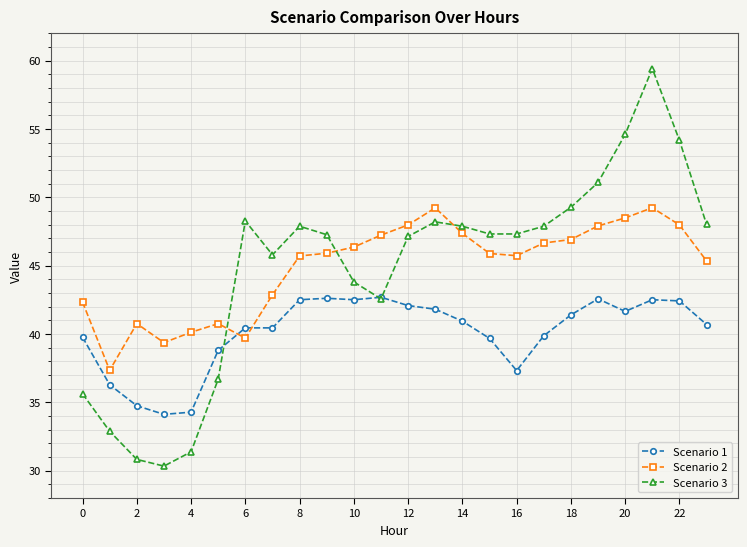

What is the value of the Scenario 3 point at the 4th from the left?

30.3